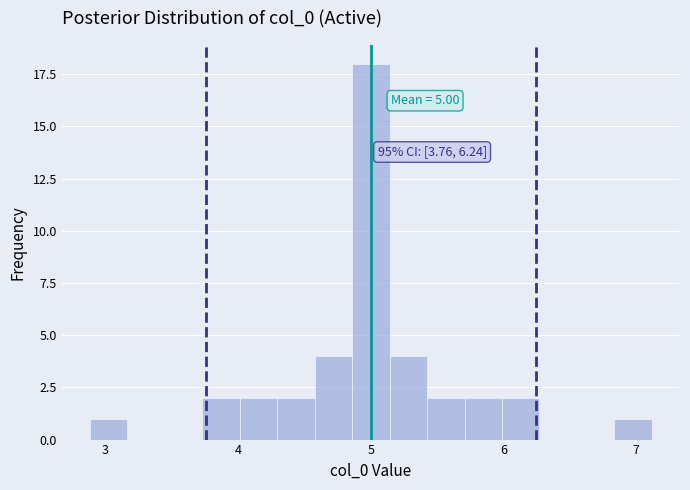

Around what value on the x-axis is the tallest bar? Give the approximate position of its centre, as read against the axis.

5.0